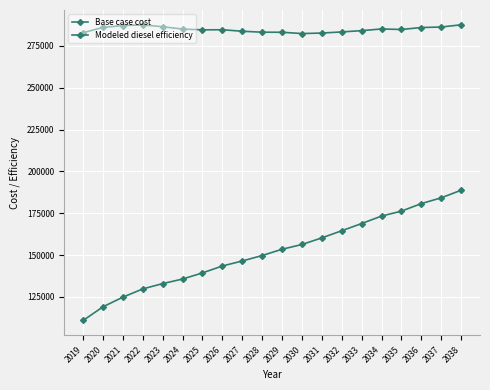

Does the chart have visible grid lines?

Yes